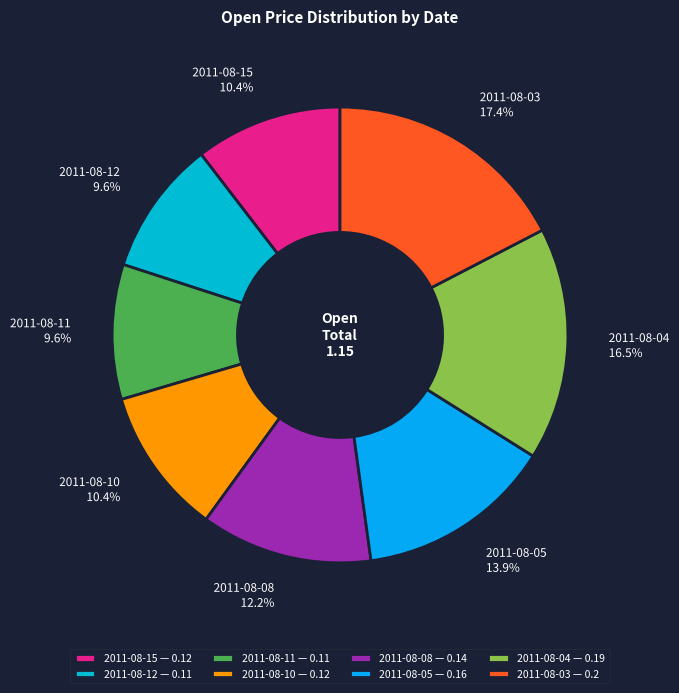

Which slice is the largest?

2011-08-03